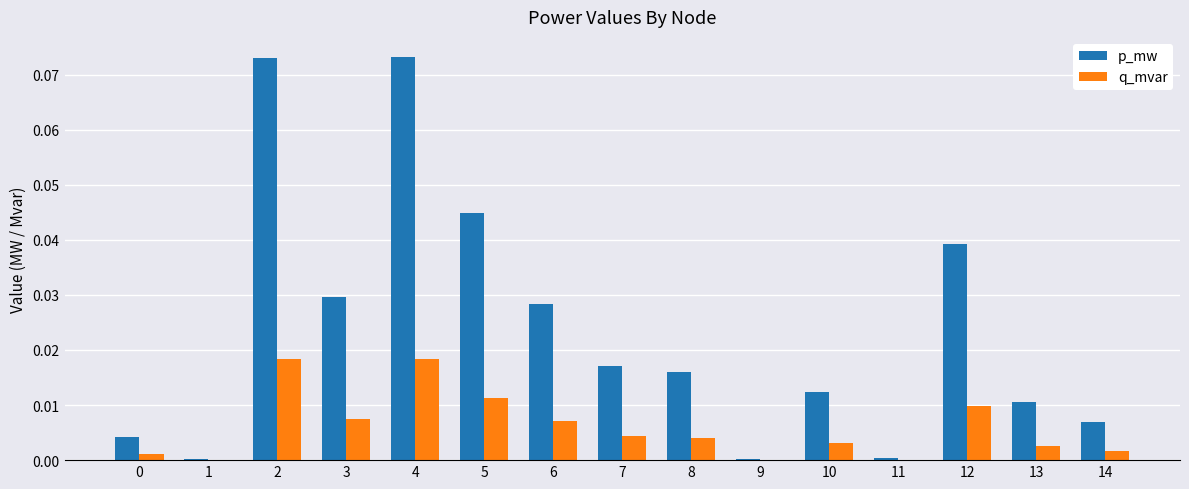

Is it true that p_mw equals 0.0 at 11?

True